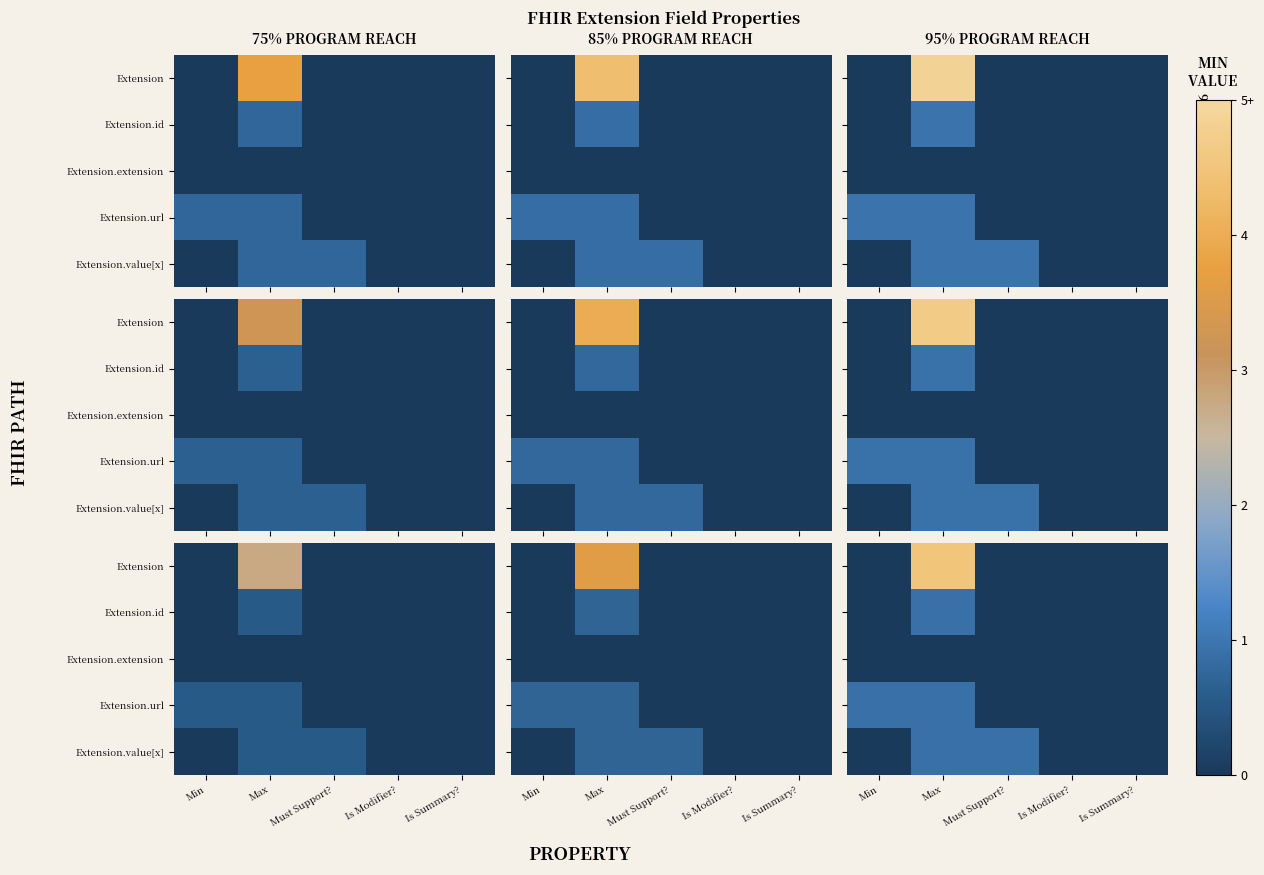

Is it true that Extension.id equals 0.3 at Max?

False